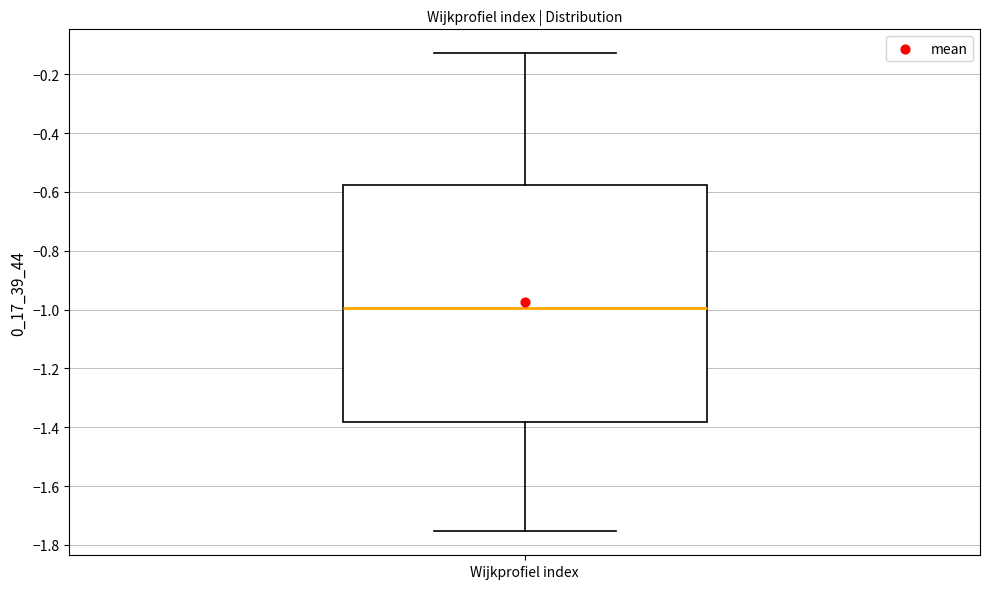

Where does the lower whisker of the box for Wijkprofiel index end on the y-axis? The values are not printed on the chart, so give them approximately, as read against the axis.

-1.76